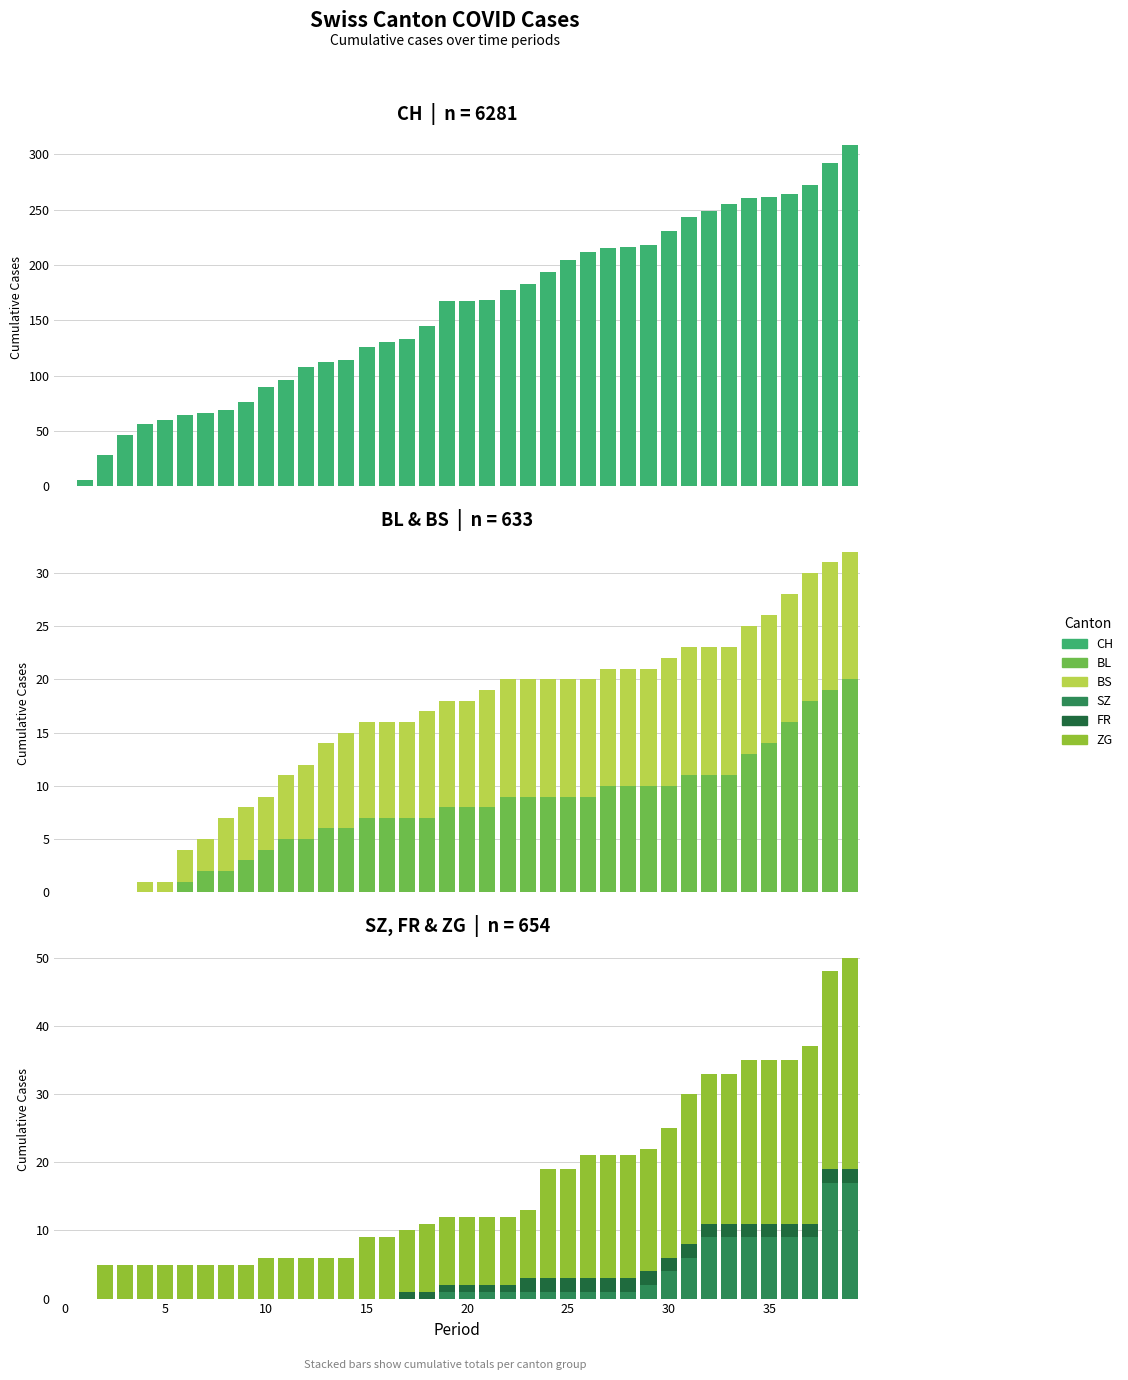

What is the total value across all series at 24?

233